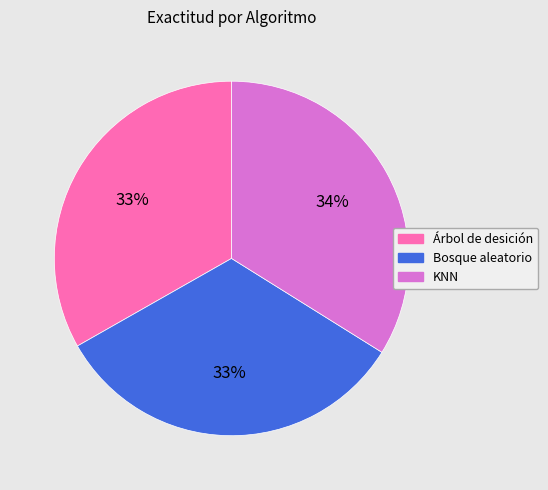

What percentage is the Árbol de desición slice, to the nearest percent?

33%